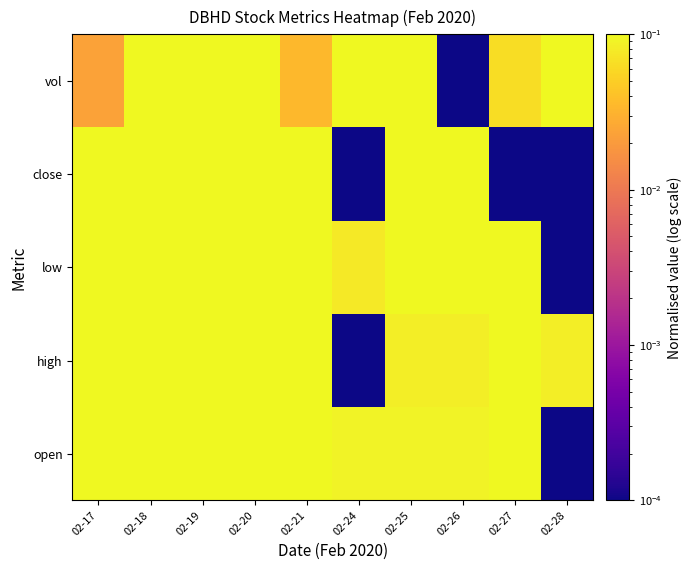

Which series has the largest range (max minus min)?

open